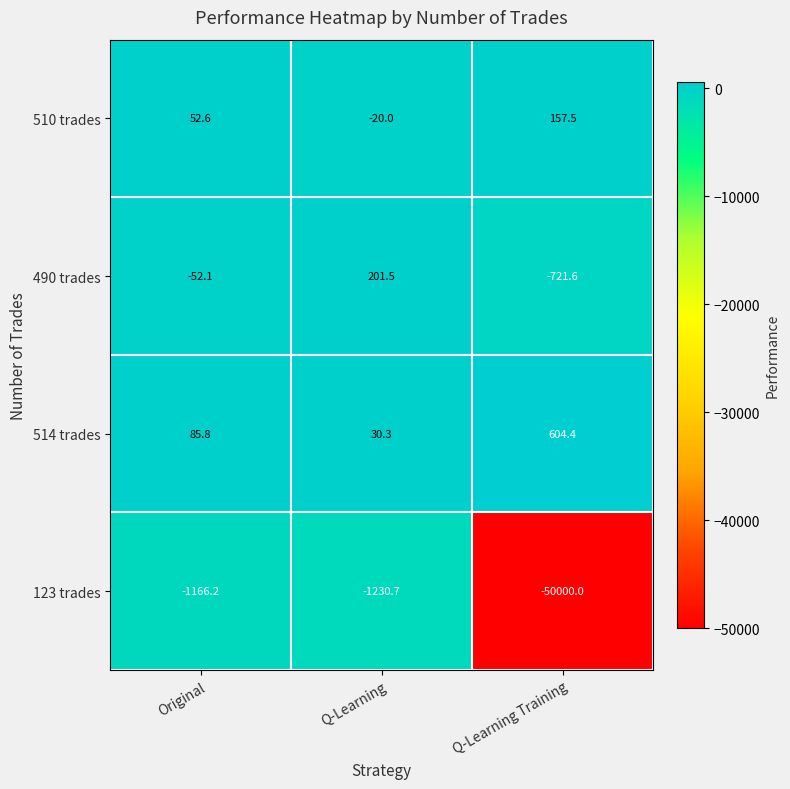

Which series has the largest total across all categories?

514 trades